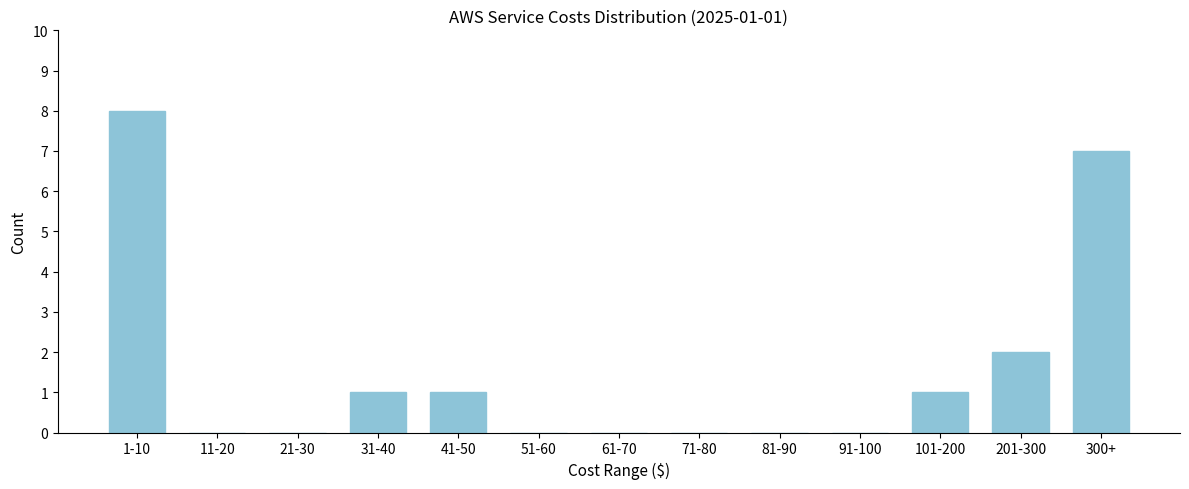

Reading left to right, extract all data points from this chart.

1-10=8	11-20=0	21-30=0	31-40=1	41-50=1	51-60=0	61-70=0	71-80=0	81-90=0	91-100=0	101-200=1	201-300=2	300+=7